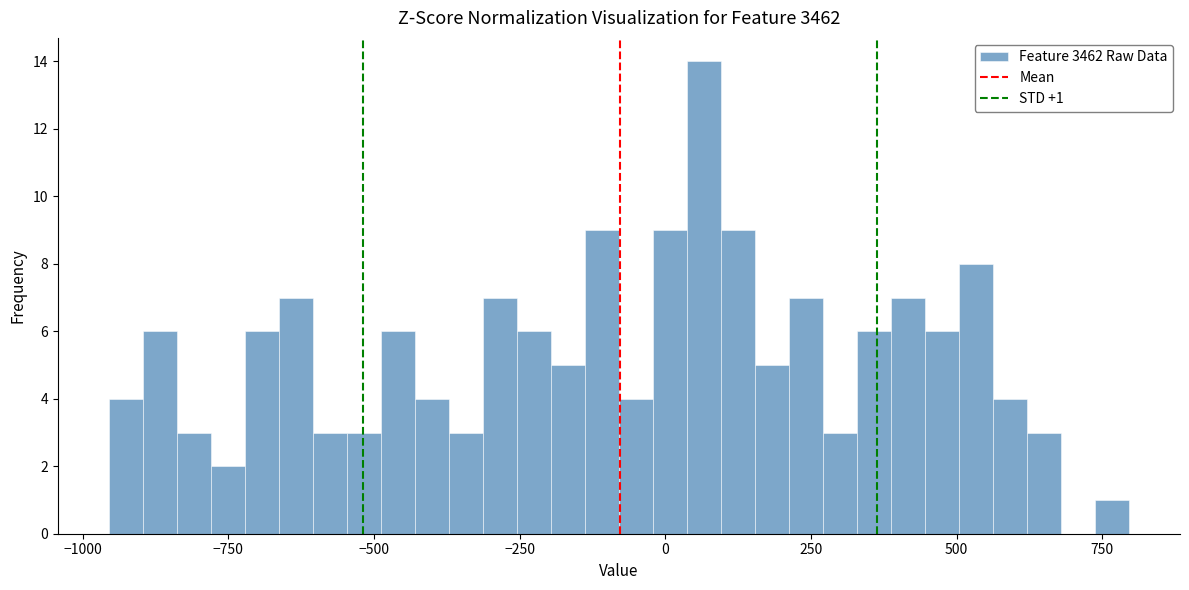

Around what value on the x-axis is the tallest bar? Give the approximate position of its centre, as read against the axis.

50